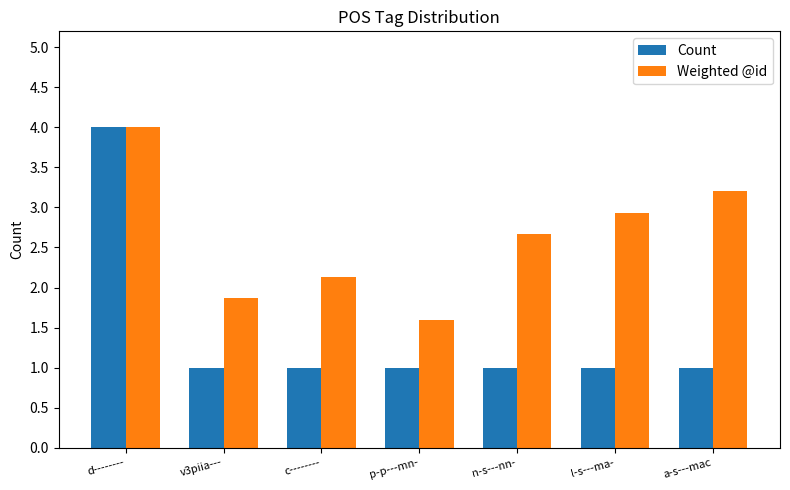

Reading left to right, list all the values displayed in this chart.

Count: 4.0	1.0	1.0	1.0	1.0	1.0	1.0
Weighted @id: 4.0	1.9	2.1	1.6	2.7	2.9	3.2